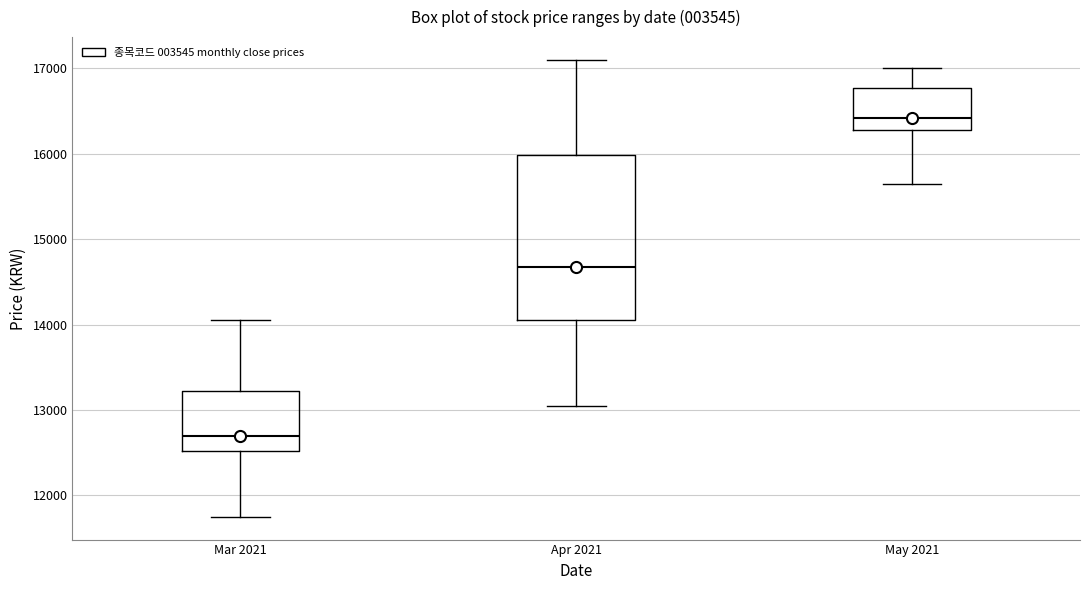

Where is the upper edge of the box for Mar 2021 on the y-axis? The values are not printed on the chart, so give them approximately, as read against the axis.

13200